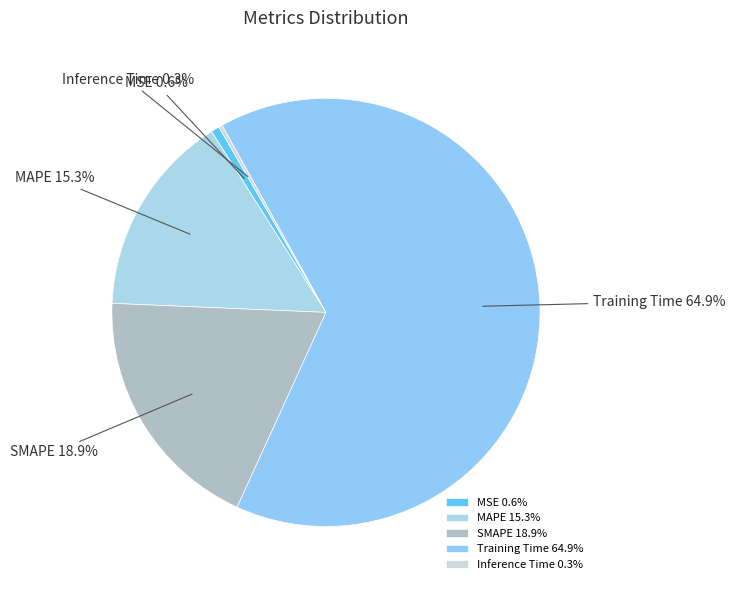

What percentage is NOT represented by Training Time?

35.1%